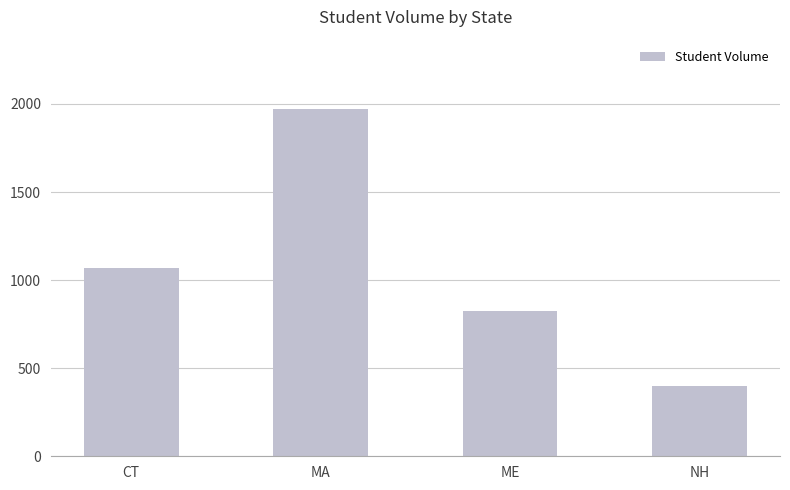

At which category does the chart reach its minimum across all series?

NH